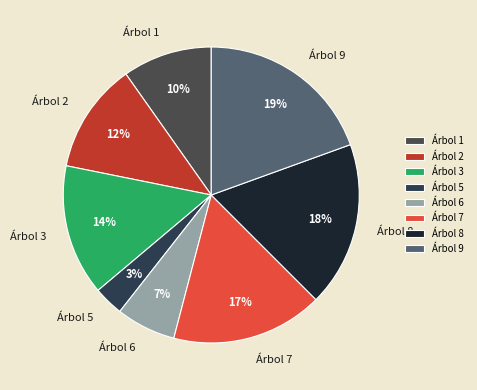

Is there a majority slice in this chart?

No